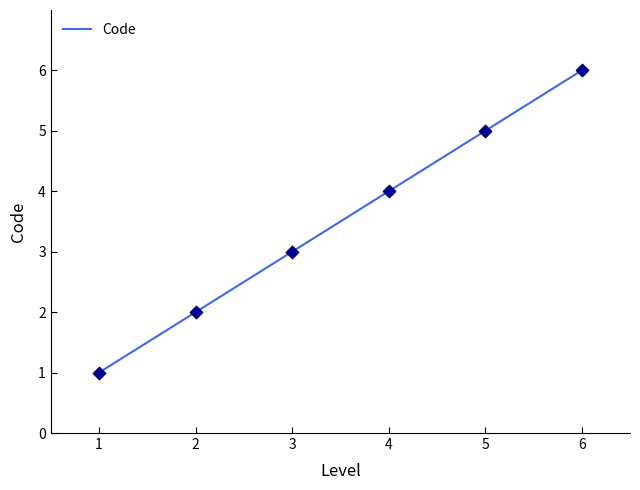

What is the maximum value for Code?

6.0